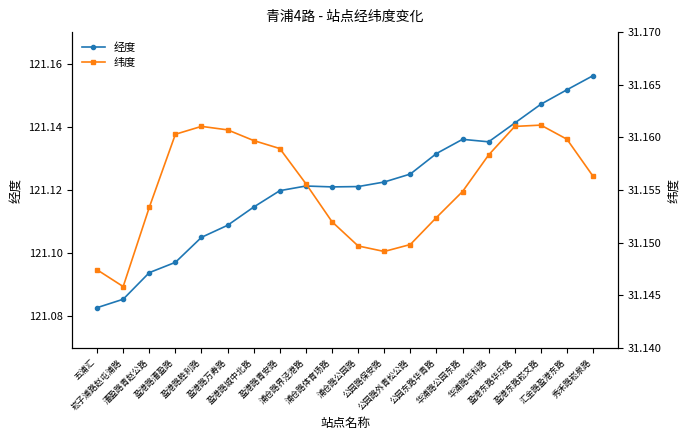

True or false: 纬度 and 经度 intersect in this chart.

False